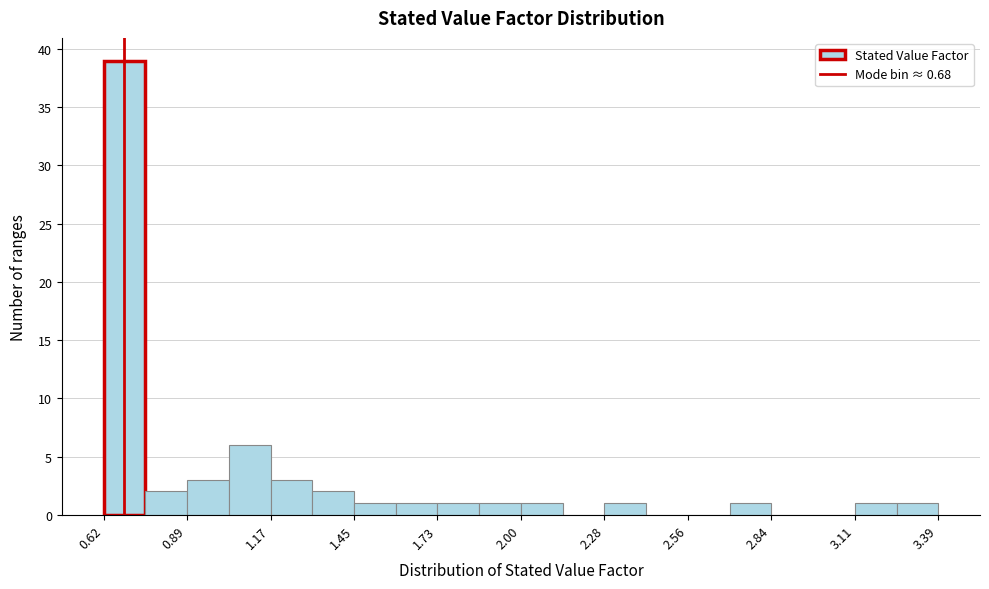

Around what value on the x-axis is the tallest bar? Give the approximate position of its centre, as read against the axis.

0.70